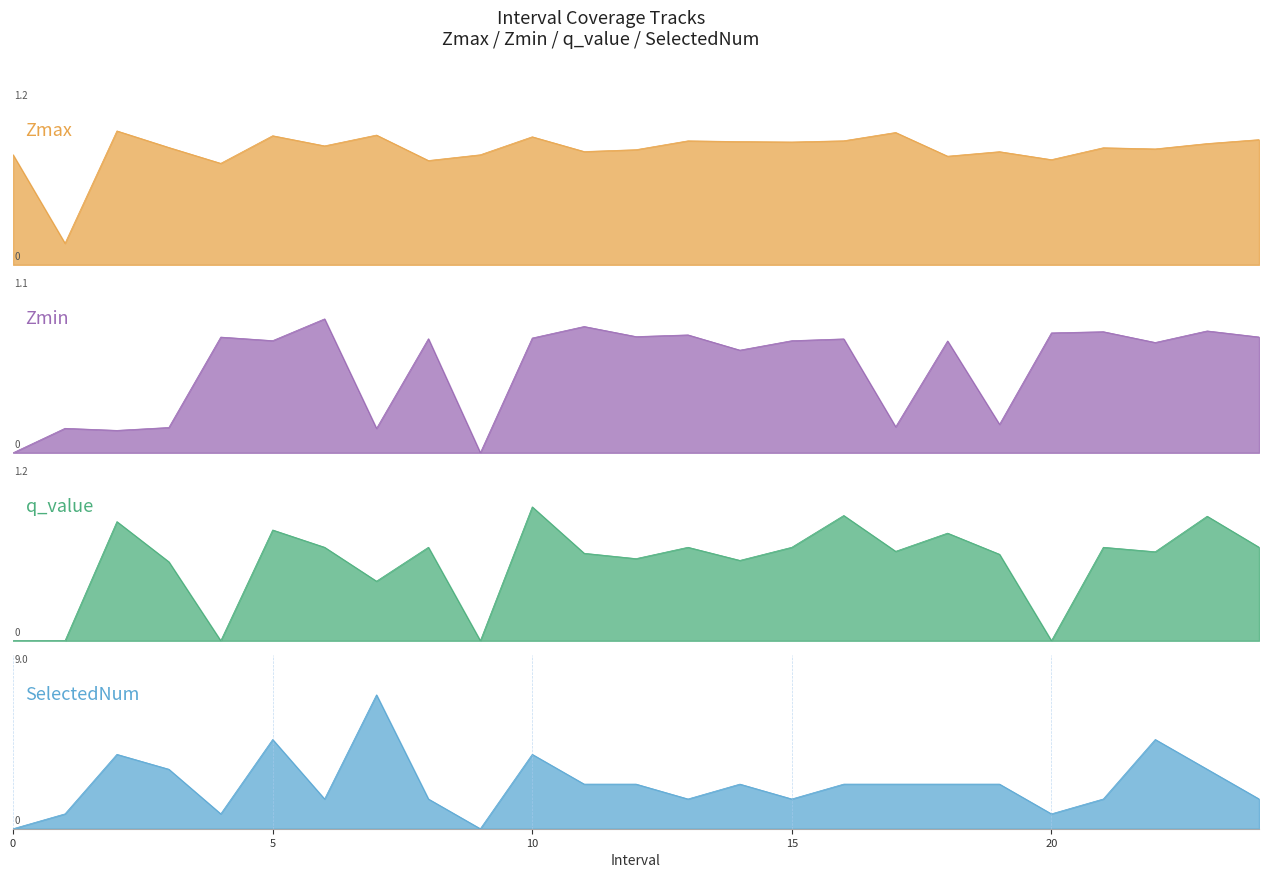

Reading left to right, list all the values displayed in this chart.

Zmax: 1.0	0.2	1.2	1.1	0.9	1.2	1.1	1.2	0.9	1.0	1.2	1.0	1.0	1.1	1.1	1.1	1.1	1.2	1.0	1.0	1.0	1.1	1.1	1.1	1.1
Zmin: 0.0	0.2	0.2	0.2	0.9	0.9	1.1	0.2	0.9	0.0	0.9	1.0	0.9	0.9	0.8	0.9	0.9	0.2	0.9	0.2	1.0	1.0	0.9	1.0	0.9
q_value: 0.0	0.0	1.1	0.7	0.0	1.0	0.8	0.5	0.8	0.0	1.2	0.8	0.7	0.8	0.7	0.8	1.1	0.8	1.0	0.8	0.0	0.8	0.8	1.1	0.8
SelectedNum: 0.0	1.0	5.0	4.0	1.0	6.0	2.0	9.0	2.0	0.0	5.0	3.0	3.0	2.0	3.0	2.0	3.0	3.0	3.0	3.0	1.0	2.0	6.0	4.0	2.0